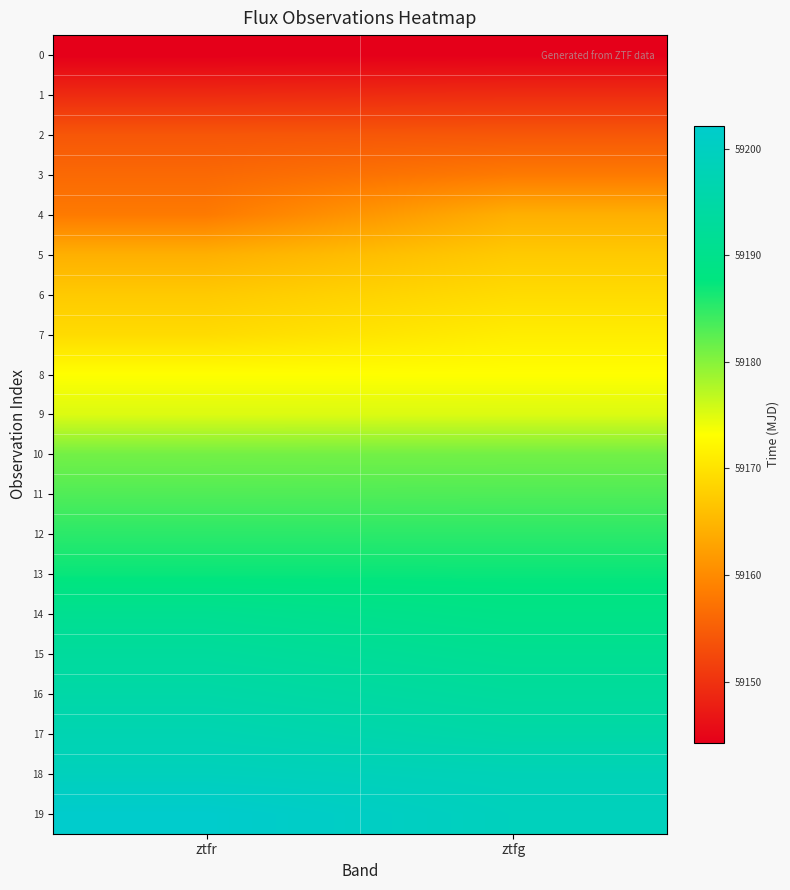

Reading left to right, extract all data points from this chart.

0: ztfr=59144.2	ztfg=59144.3
1: ztfr=59149.2	ztfg=59149.4
2: ztfr=59154.2	ztfg=59154.3
3: ztfr=59156.3	ztfg=59158.2
4: ztfr=59158.2	ztfg=59164.3
5: ztfr=59164.3	ztfg=59167.3
6: ztfr=59167.2	ztfg=59169.2
7: ztfr=59169.2	ztfg=59171.2
8: ztfr=59173.2	ztfg=59173.2
9: ztfr=59175.2	ztfg=59175.2
10: ztfr=59181.1	ztfg=59181.2
11: ztfr=59183.1	ztfg=59183.2
12: ztfr=59185.2	ztfg=59185.2
13: ztfr=59187.2	ztfg=59187.1
14: ztfr=59191.0	ztfg=59189.2
15: ztfr=59193.2	ztfg=59191.2
16: ztfr=59195.2	ztfg=59193.2
17: ztfr=59197.2	ztfg=59195.2
18: ztfr=59199.1	ztfg=59198.2
19: ztfr=59202.1	ztfg=59199.2